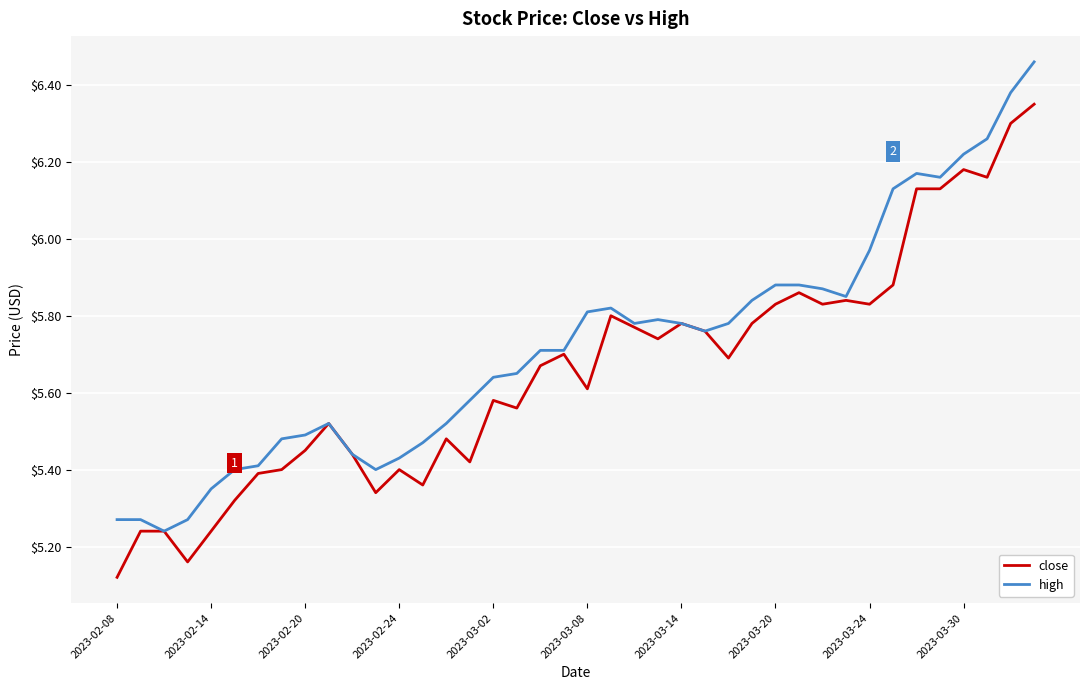

Which series has the largest total across all categories?

high